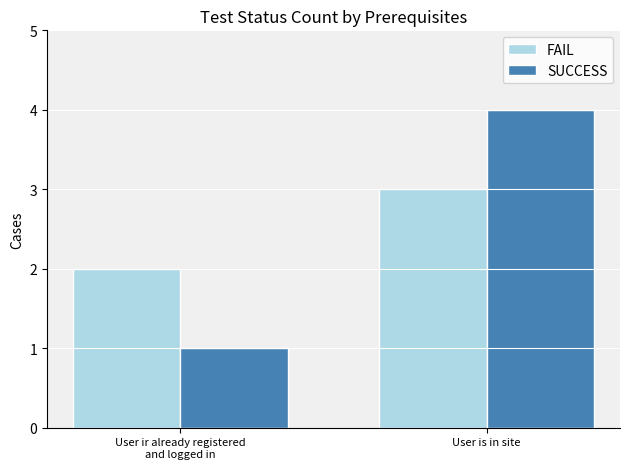

How many categories are shown in the chart?

2